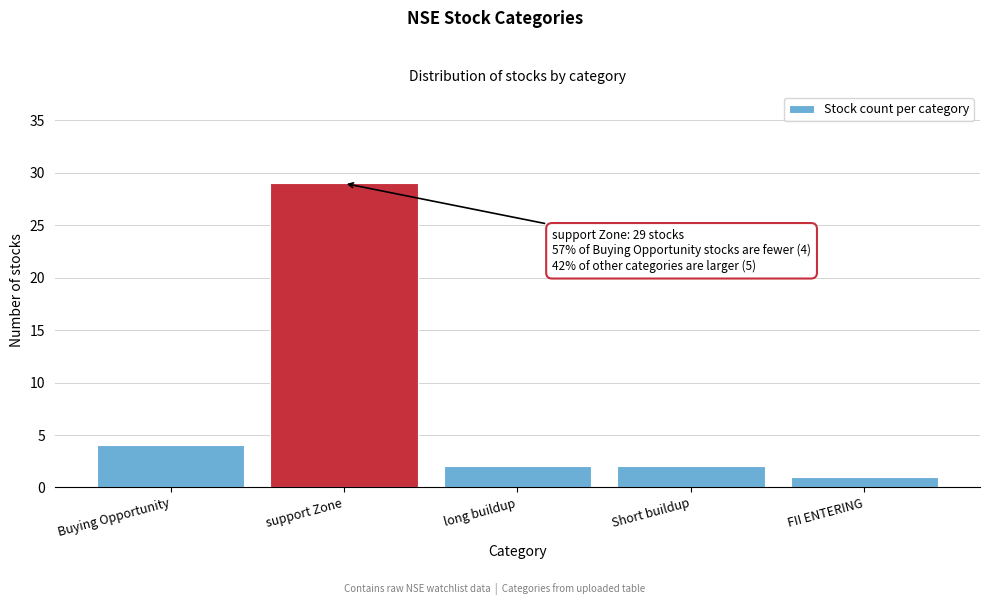

Reading left to right, extract all data points from this chart.

Buying Opportunity=4	support Zone=29	long buildup=2	Short buildup=2	FII ENTERING=1